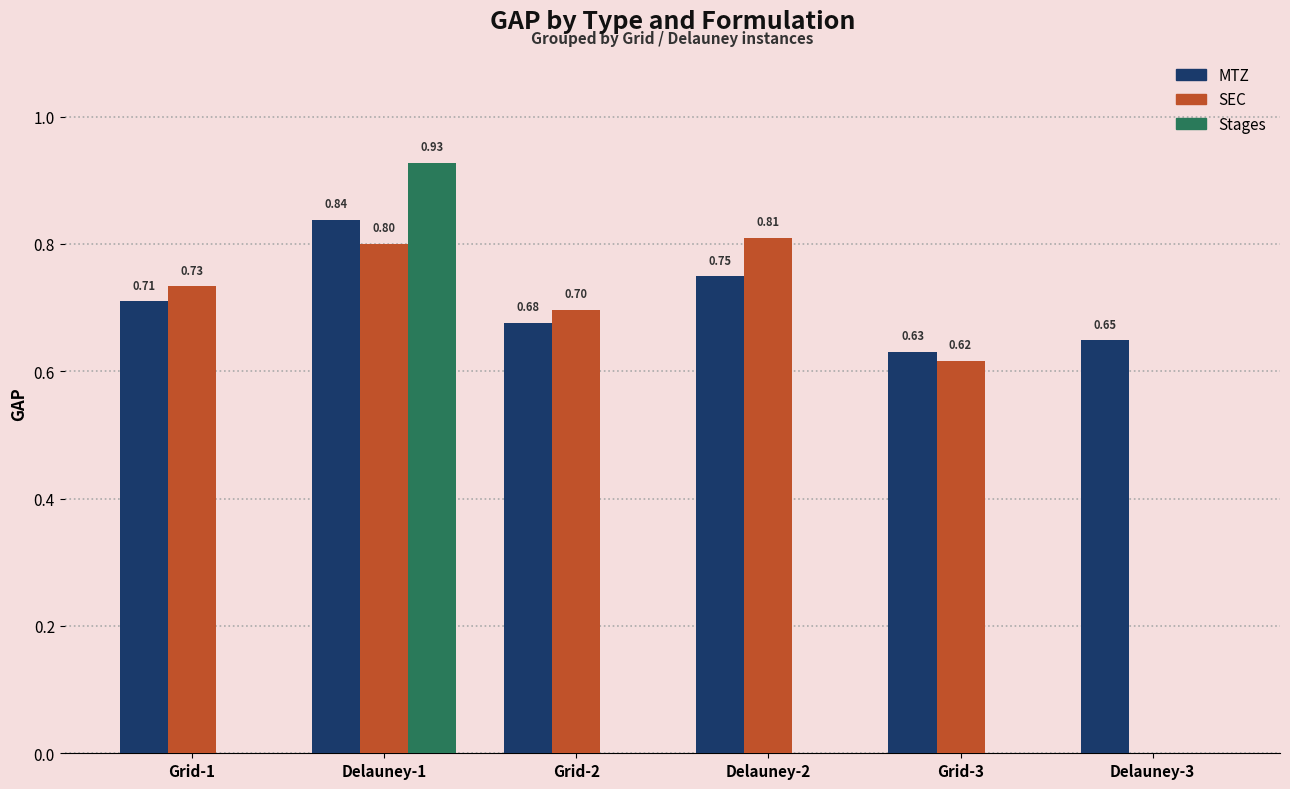

Is it true that Stages equals 0.3 at Grid-1?

False